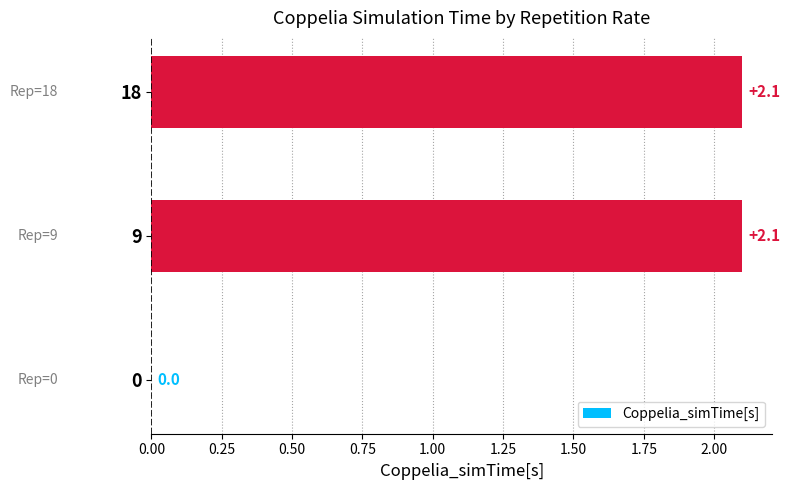

How many positive values are there?

2